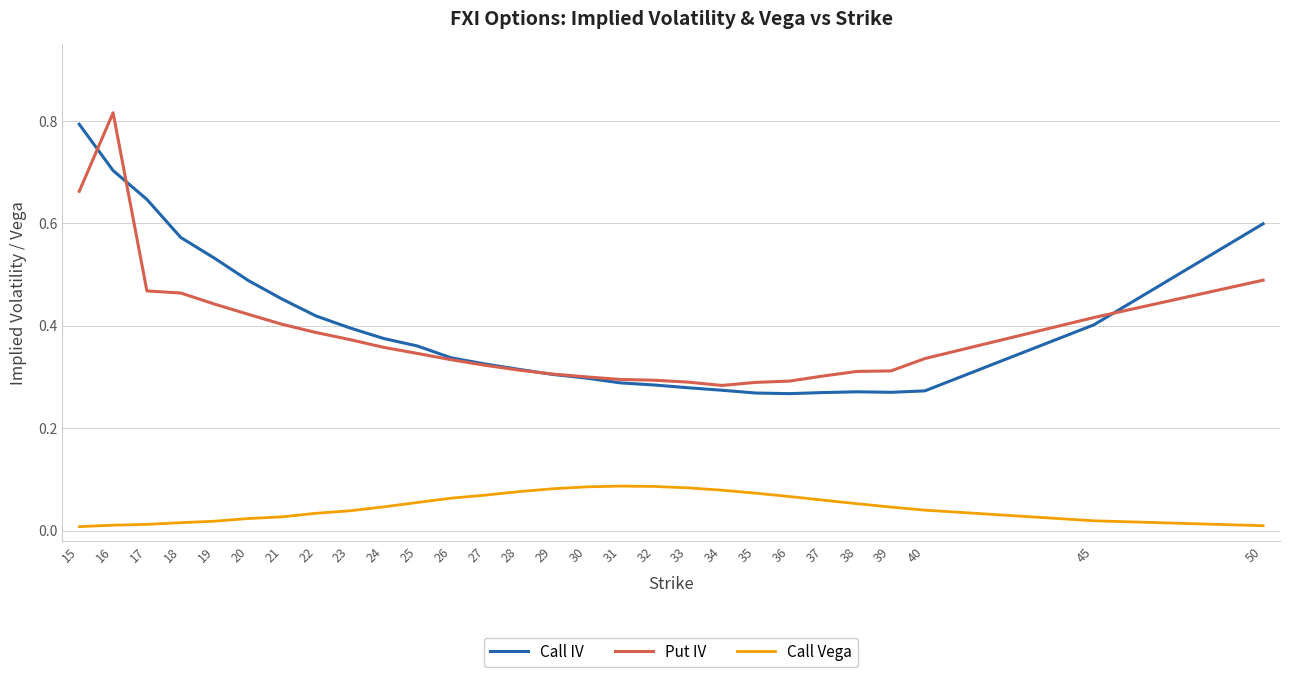

What are all the series names shown in the legend?

Call IV, Put IV, Call Vega